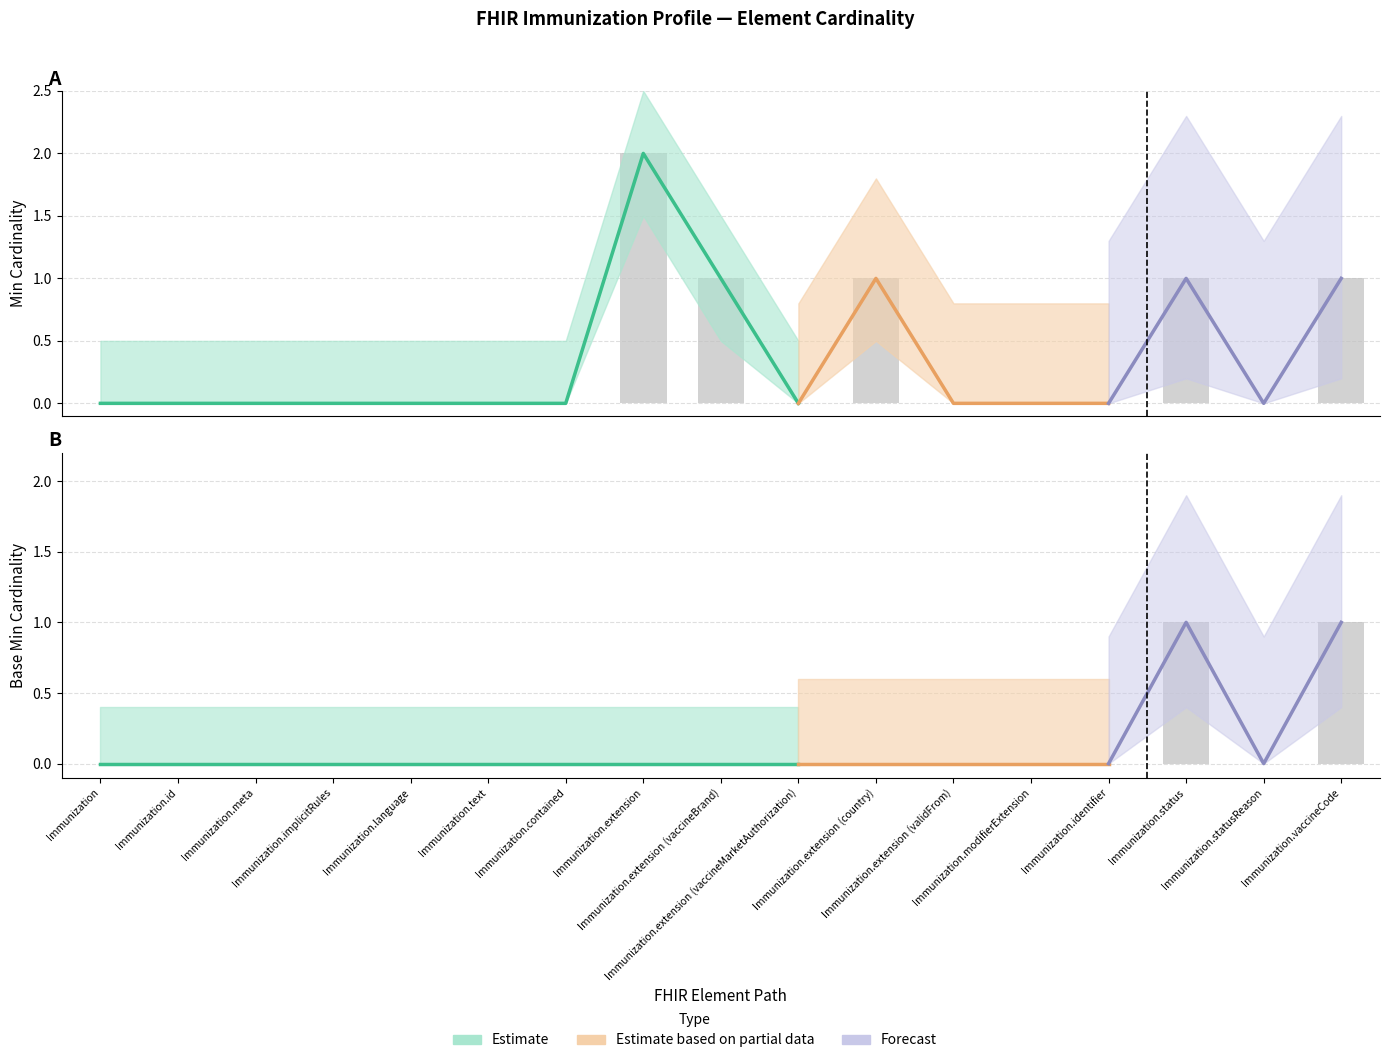

What is the difference between the maximum and second lowest values in the Base Min series?

1